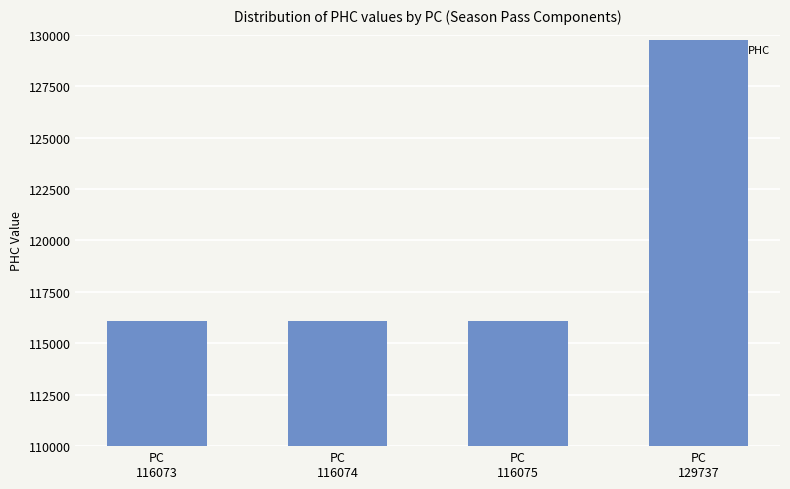

What is the value of the 1st bar from the left?

116082